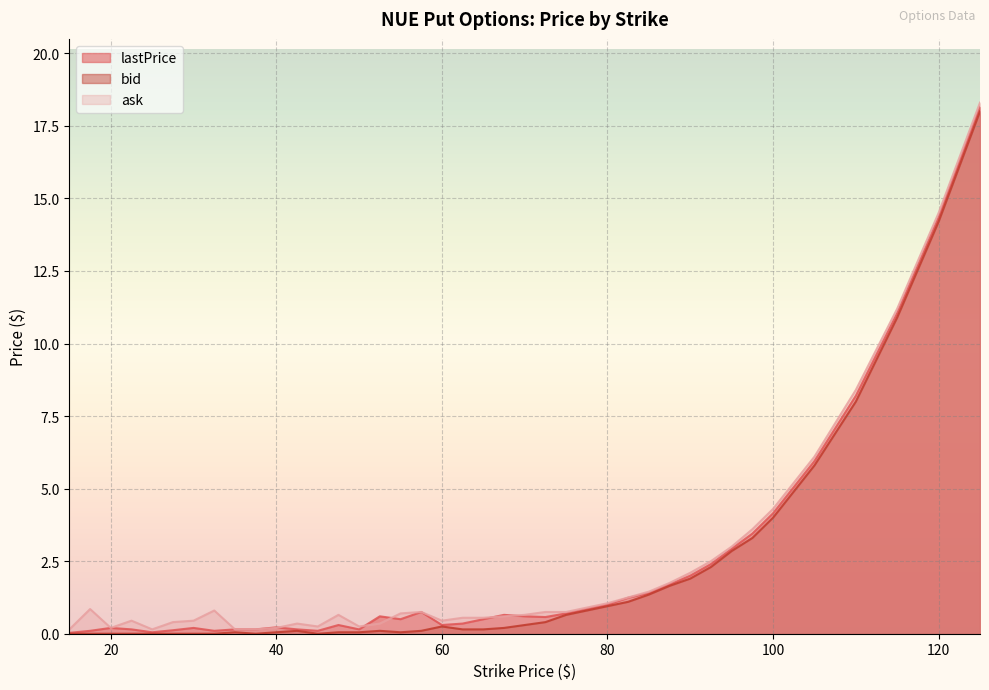

What is the spread (max minus min) of values at 52.5?

0.5